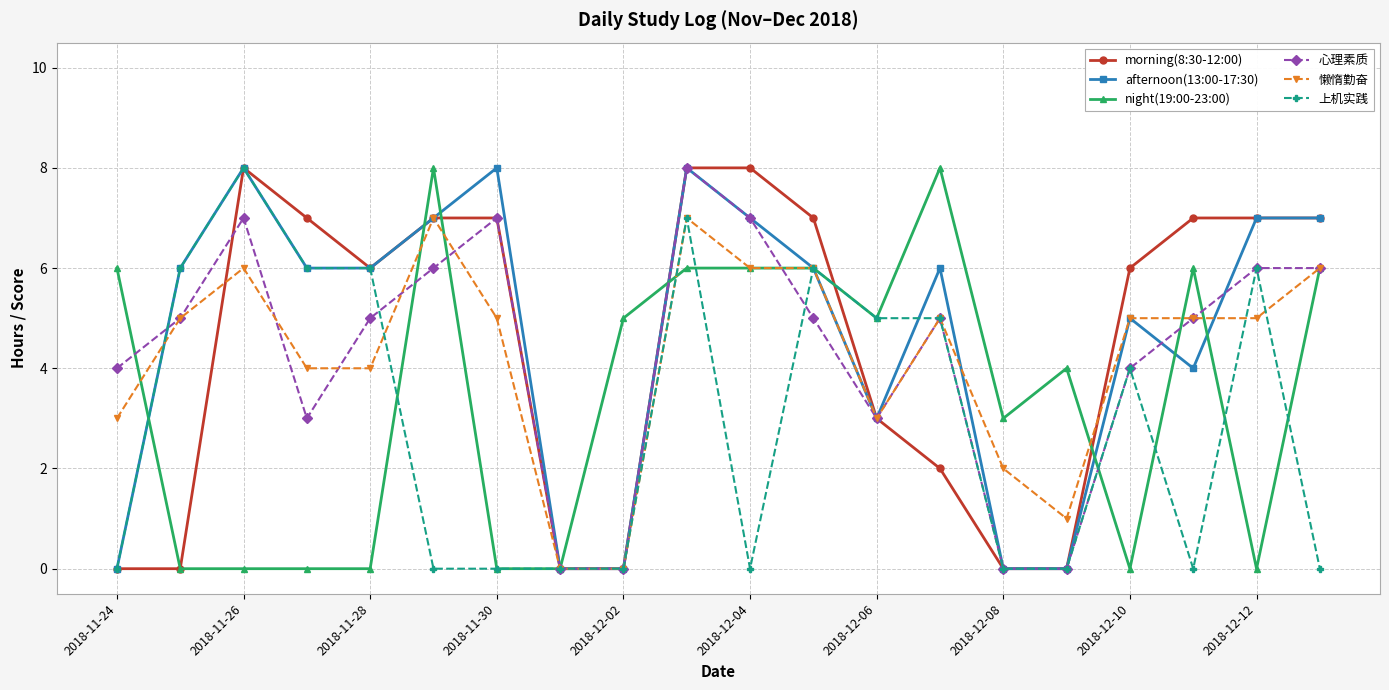

What is the maximum value for afternoon(13:00-17:30)?

8